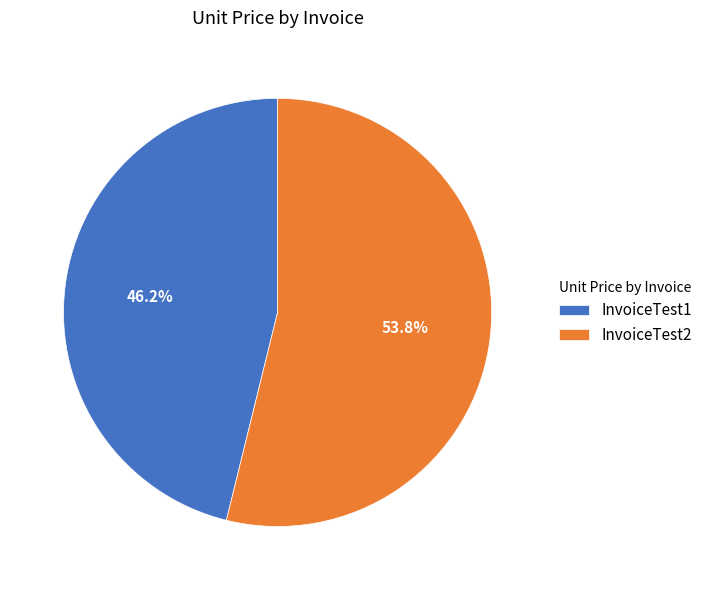

What percentage is the InvoiceTest2 slice, to the nearest percent?

54%